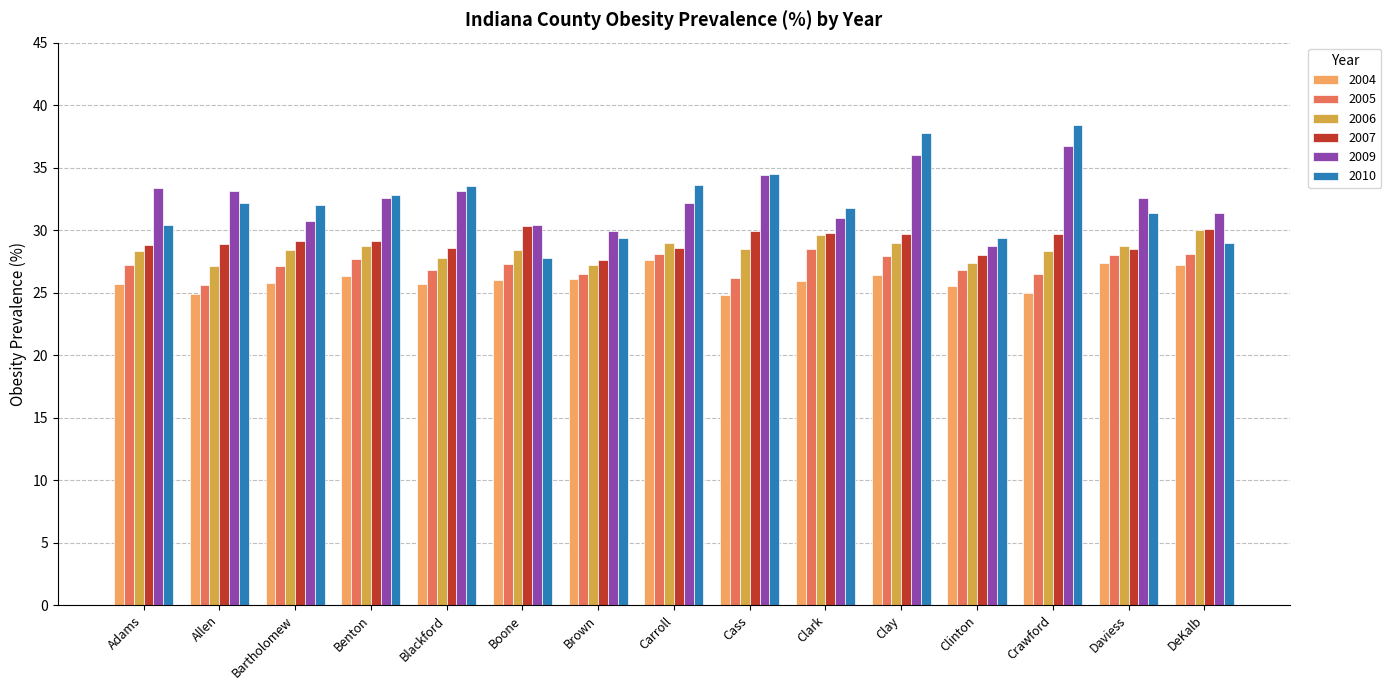

What is the total value across all series at Cass?

178.3